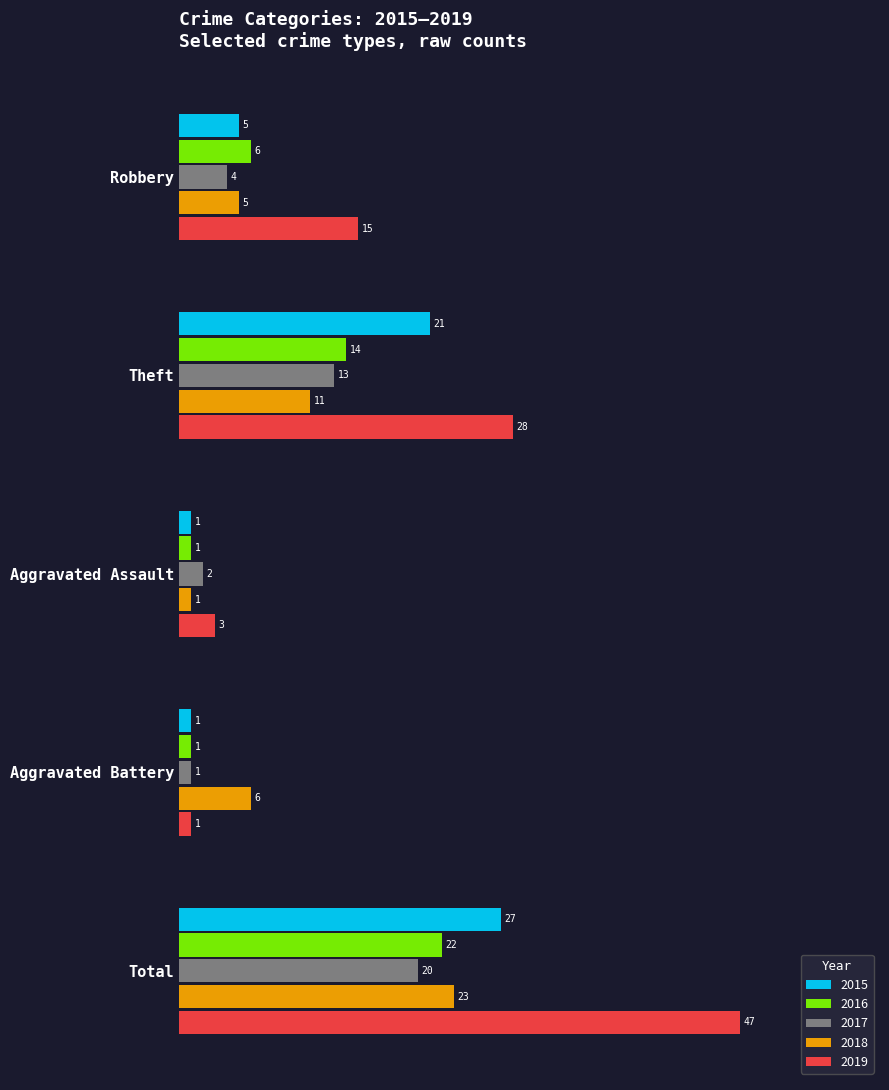

Which series has the largest total across all categories?

2019